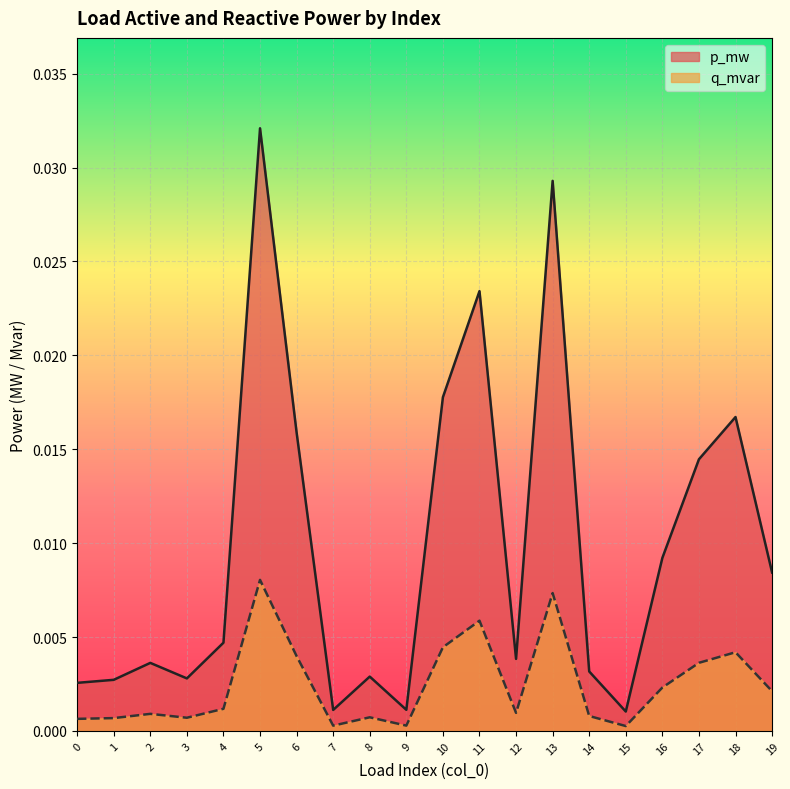

At which category does q_mvar reach its first local peak?

2